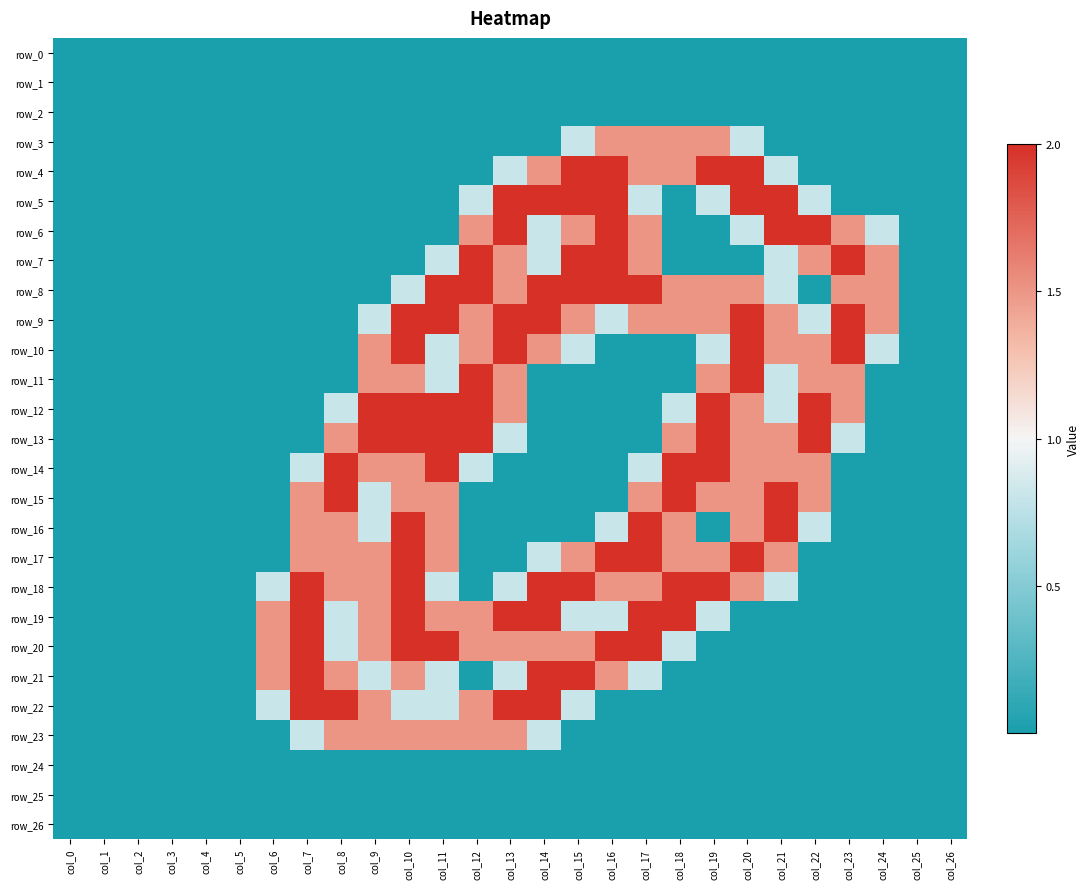

Between col_18 and col_24, which is larger?

col_18